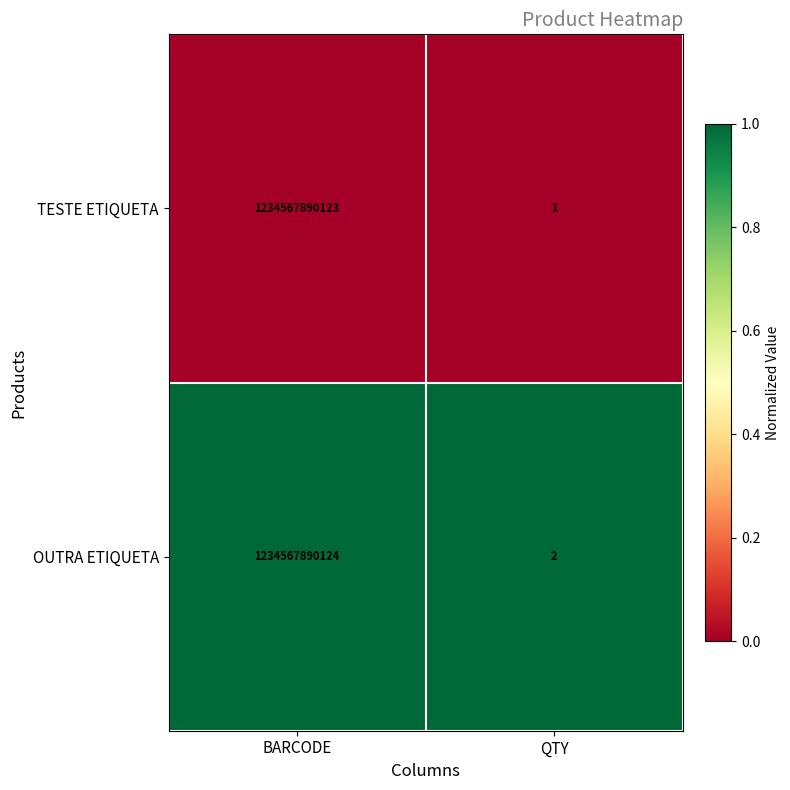

Rank the series by their maximum value, from lowest to highest.

TESTE ETIQUETA, OUTRA ETIQUETA